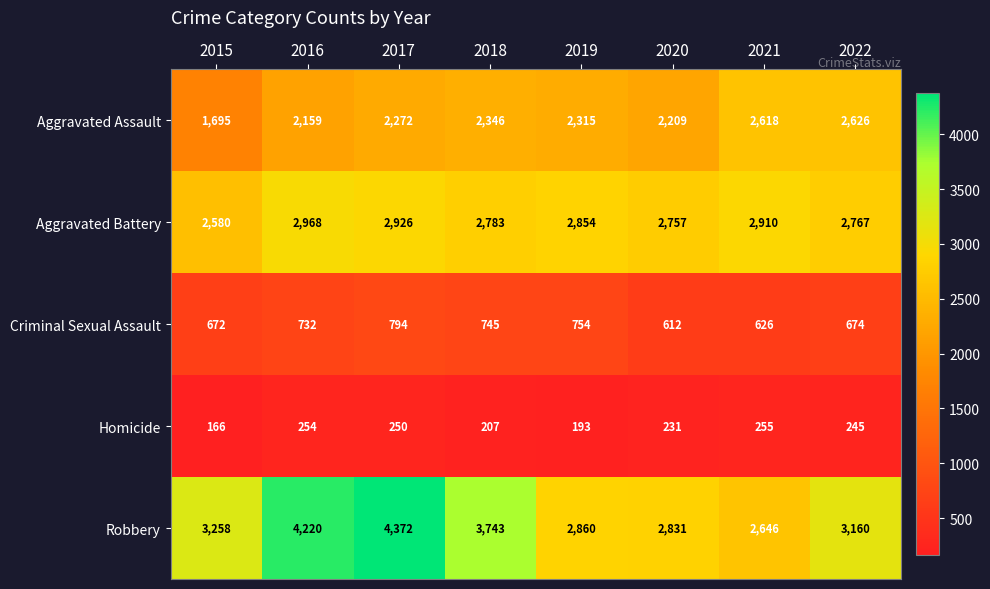

True or false: Criminal Sexual Assault has a value of 372 at 2016.

False